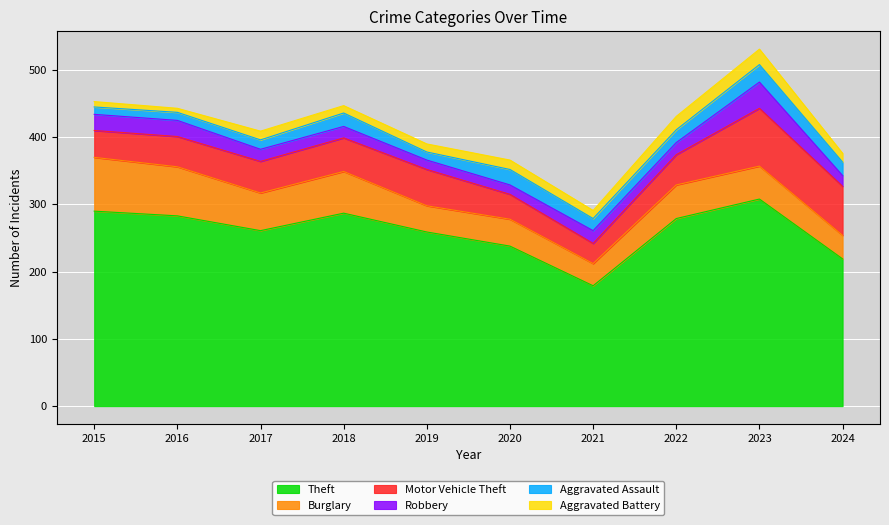

At which label is Robbery closest to 26?

2015